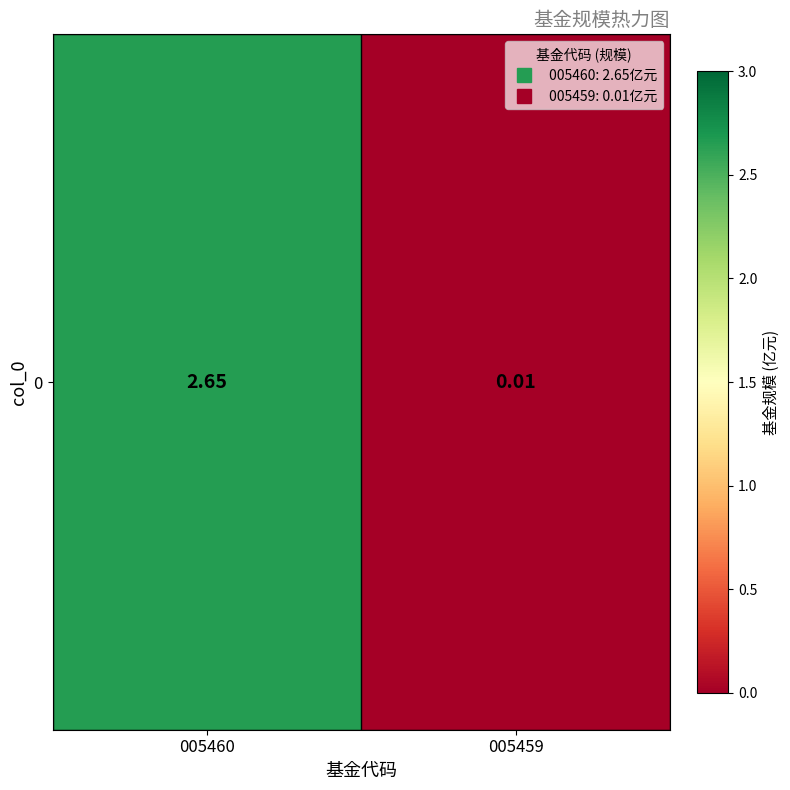

What is the maximum value shown in the chart?

2.6